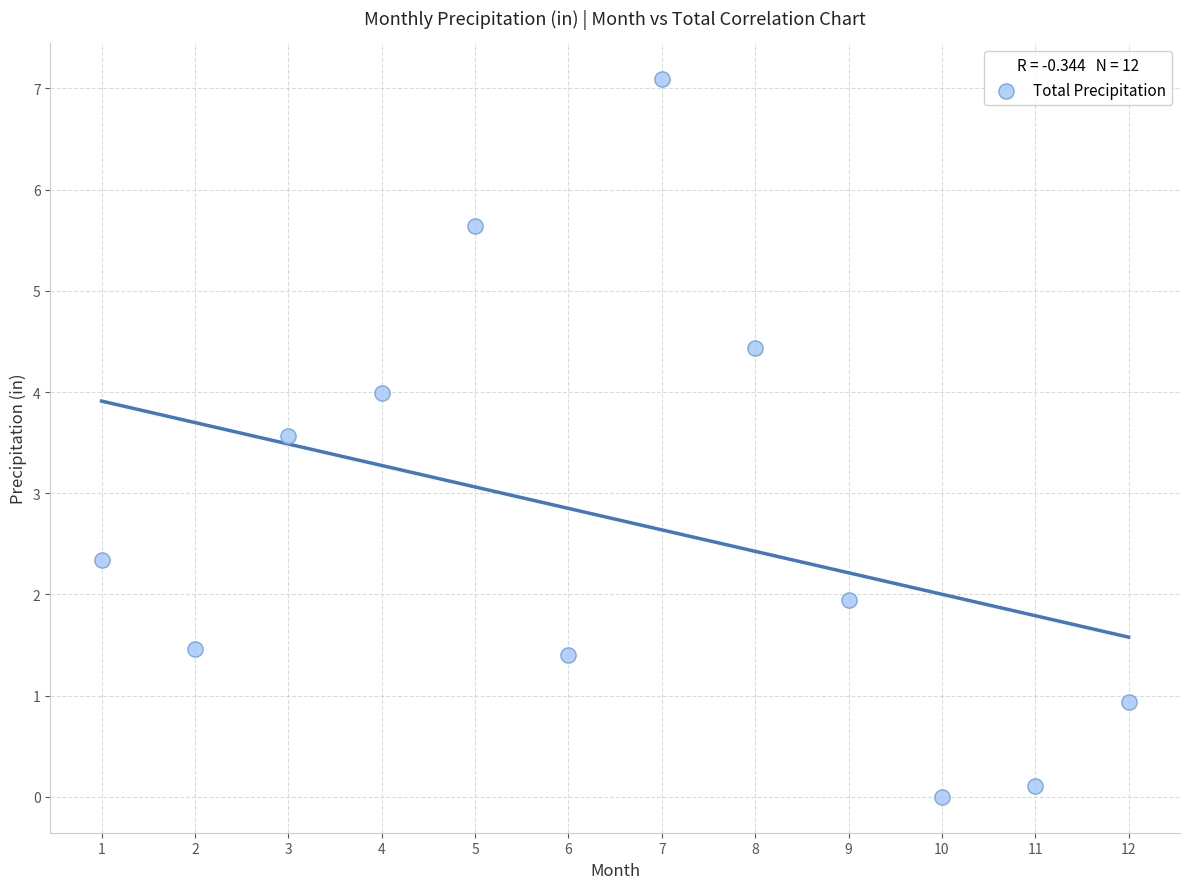

What Y value in the scatter plot is closest to 3?

3.6